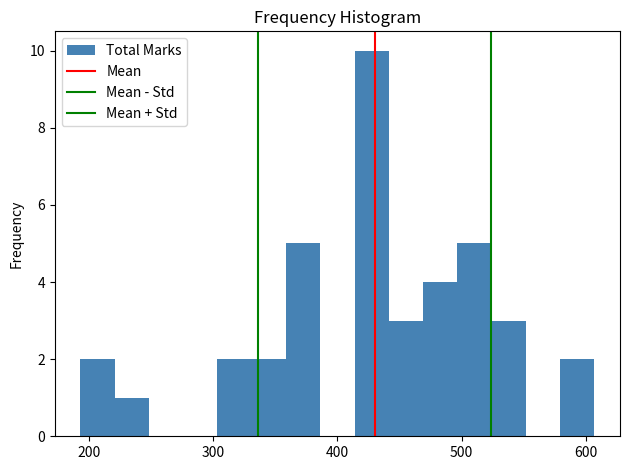

Around what value on the x-axis is the tallest bar? Give the approximate position of its centre, as read against the axis.

430